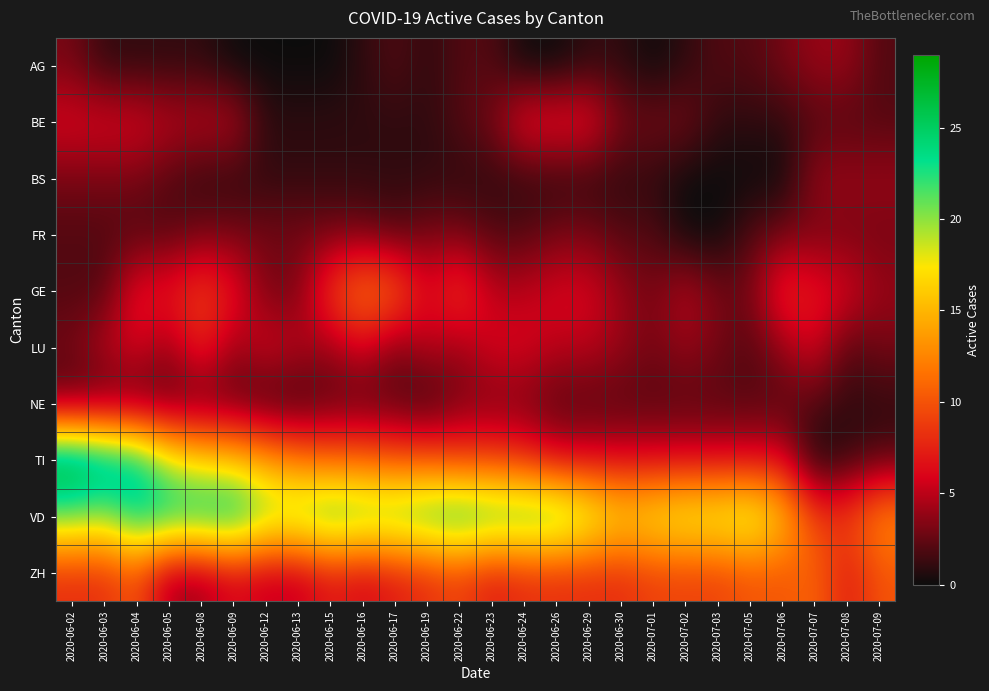

Reading left to right, list all the values displayed in this chart.

AG: 2020-06-02=3	2020-06-03=1	2020-06-04=1	2020-06-05=1	2020-06-08=1	2020-06-09=0	2020-06-12=0	2020-06-13=0	2020-06-15=0	2020-06-16=1	2020-06-17=2	2020-06-19=1	2020-06-22=2	2020-06-23=2	2020-06-24=0	2020-06-26=0	2020-06-29=1	2020-06-30=1	2020-07-01=0	2020-07-02=1	2020-07-03=2	2020-07-05=2	2020-07-06=3	2020-07-07=4	2020-07-08=4	2020-07-09=2
BE: 2020-06-02=6	2020-06-03=6	2020-06-04=6	2020-06-05=5	2020-06-08=5	2020-06-09=5	2020-06-12=1	2020-06-13=1	2020-06-15=1	2020-06-16=1	2020-06-17=1	2020-06-19=1	2020-06-22=2	2020-06-23=3	2020-06-24=7	2020-06-26=7	2020-06-29=7	2020-06-30=3	2020-07-01=3	2020-07-02=3	2020-07-03=1	2020-07-05=1	2020-07-06=1	2020-07-07=2	2020-07-08=2	2020-07-09=2
BS: 2020-06-02=3	2020-06-03=3	2020-06-04=3	2020-06-05=2	2020-06-08=1	2020-06-09=1	2020-06-12=1	2020-06-13=1	2020-06-15=1	2020-06-16=1	2020-06-17=1	2020-06-19=1	2020-06-22=1	2020-06-23=1	2020-06-24=1	2020-06-26=1	2020-06-29=1	2020-06-30=1	2020-07-01=1	2020-07-02=0	2020-07-03=0	2020-07-05=0	2020-07-06=0	2020-07-07=4	2020-07-08=4	2020-07-09=4
FR: 2020-06-02=2	2020-06-03=2	2020-06-04=2	2020-06-05=2	2020-06-08=3	2020-06-09=3	2020-06-12=3	2020-06-13=3	2020-06-15=3	2020-06-16=3	2020-06-17=2	2020-06-19=3	2020-06-22=3	2020-06-23=2	2020-06-24=2	2020-06-26=3	2020-06-29=3	2020-06-30=2	2020-07-01=2	2020-07-02=0	2020-07-03=0	2020-07-05=2	2020-07-06=3	2020-07-07=3	2020-07-08=3	2020-07-09=3
GE: 2020-06-02=2	2020-06-03=2	2020-06-04=7	2020-06-05=7	2020-06-08=9	2020-06-09=7	2020-06-12=3	2020-06-13=3	2020-06-15=9	2020-06-16=12	2020-06-17=11	2020-06-19=6	2020-06-22=9	2020-06-23=5	2020-06-24=5	2020-06-26=6	2020-06-29=6	2020-06-30=4	2020-07-01=3	2020-07-02=5	2020-07-03=3	2020-07-05=3	2020-07-06=8	2020-07-07=7	2020-07-08=6	2020-07-09=4
LU: 2020-06-02=3	2020-06-03=5	2020-06-04=6	2020-06-05=4	2020-06-08=8	2020-06-09=4	2020-06-12=6	2020-06-13=5	2020-06-15=4	2020-06-16=6	2020-06-17=3	2020-06-19=5	2020-06-22=4	2020-06-23=6	2020-06-24=6	2020-06-26=5	2020-06-29=5	2020-06-30=4	2020-07-01=3	2020-07-02=4	2020-07-03=3	2020-07-05=2	2020-07-06=4	2020-07-07=6	2020-07-08=2	2020-07-09=3
NE: 2020-06-02=2	2020-06-03=2	2020-06-04=2	2020-06-05=2	2020-06-08=2	2020-06-09=2	2020-06-12=1	2020-06-13=1	2020-06-15=2	2020-06-16=2	2020-06-17=2	2020-06-19=1	2020-06-22=3	2020-06-23=3	2020-06-24=3	2020-06-26=2	2020-06-29=2	2020-06-30=2	2020-07-01=2	2020-07-02=2	2020-07-03=2	2020-07-05=2	2020-07-06=2	2020-07-07=2	2020-07-08=1	2020-07-09=1
TI: 2020-06-02=29	2020-06-03=27	2020-06-04=25	2020-06-05=19	2020-06-08=17	2020-06-09=16	2020-06-12=14	2020-06-13=12	2020-06-15=11	2020-06-16=11	2020-06-17=10	2020-06-19=10	2020-06-22=9	2020-06-23=9	2020-06-24=8	2020-06-26=6	2020-06-29=6	2020-06-30=6	2020-07-01=6	2020-07-02=6	2020-07-03=6	2020-07-05=6	2020-07-06=6	2020-07-07=0	2020-07-08=1	2020-07-09=2
VD: 2020-06-02=21	2020-06-03=20	2020-06-04=24	2020-06-05=24	2020-06-08=24	2020-06-09=25	2020-06-12=21	2020-06-13=21	2020-06-15=23	2020-06-16=22	2020-06-17=22	2020-06-19=23	2020-06-22=24	2020-06-23=23	2020-06-24=23	2020-06-26=23	2020-06-29=20	2020-06-30=17	2020-07-01=18	2020-07-02=19	2020-07-03=19	2020-07-05=20	2020-07-06=16	2020-07-07=9	2020-07-08=9	2020-07-09=13
ZH: 2020-06-02=8	2020-06-03=8	2020-06-04=10	2020-06-05=4	2020-06-08=4	2020-06-09=6	2020-06-12=5	2020-06-13=5	2020-06-15=7	2020-06-16=6	2020-06-17=7	2020-06-19=8	2020-06-22=9	2020-06-23=7	2020-06-24=8	2020-06-26=8	2020-06-29=8	2020-06-30=8	2020-07-01=9	2020-07-02=9	2020-07-03=9	2020-07-05=10	2020-07-06=10	2020-07-07=11	2020-07-08=7	2020-07-09=10